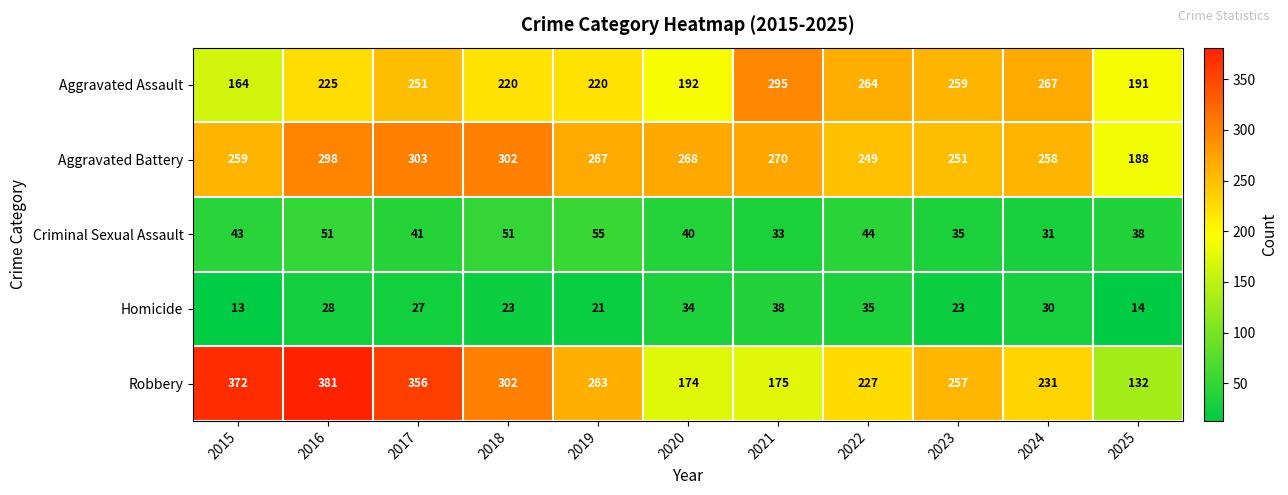

The Criminal Sexual Assault series shows 44 at 2022. True or false?

True